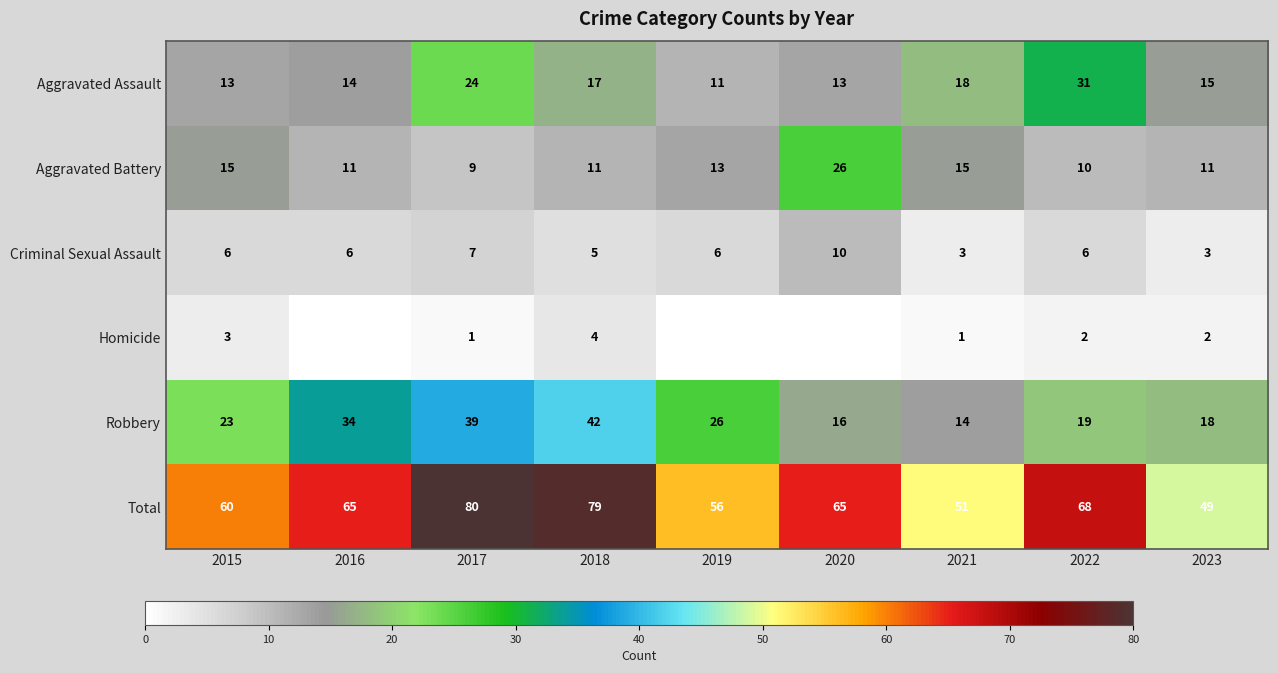

Is the value of Criminal Sexual Assault at 2020 greater than the value of Total at 2020?

No